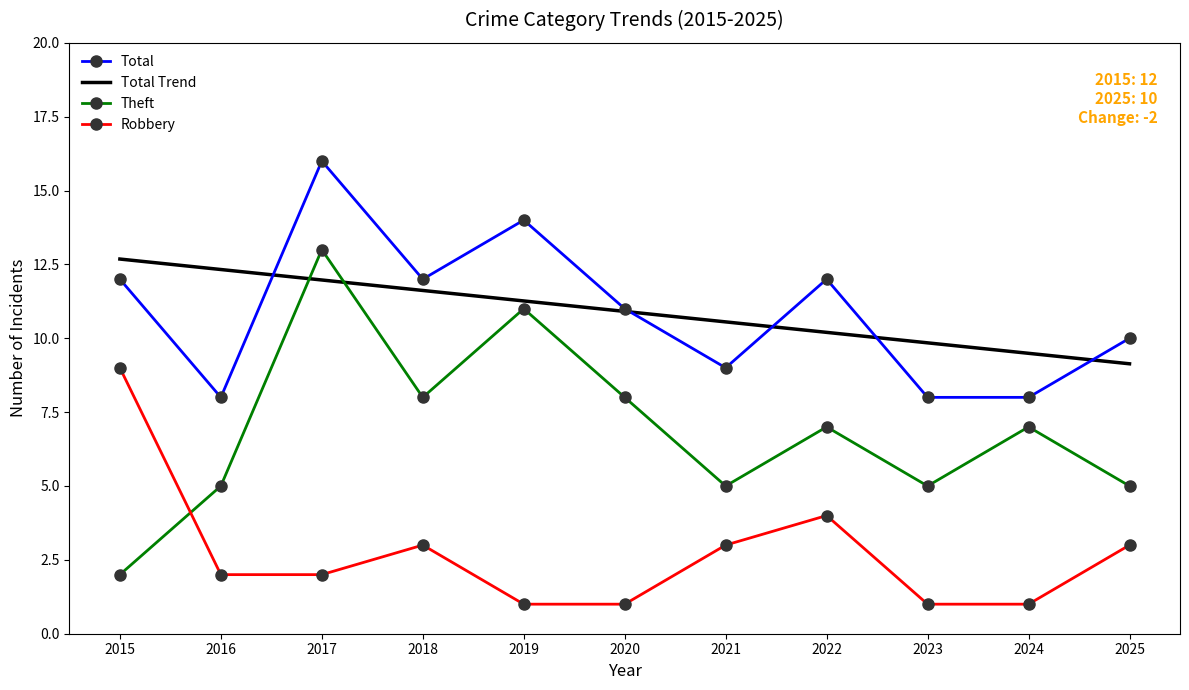

Is the value of Total at 2017 greater than the value of Theft at 2016?

Yes